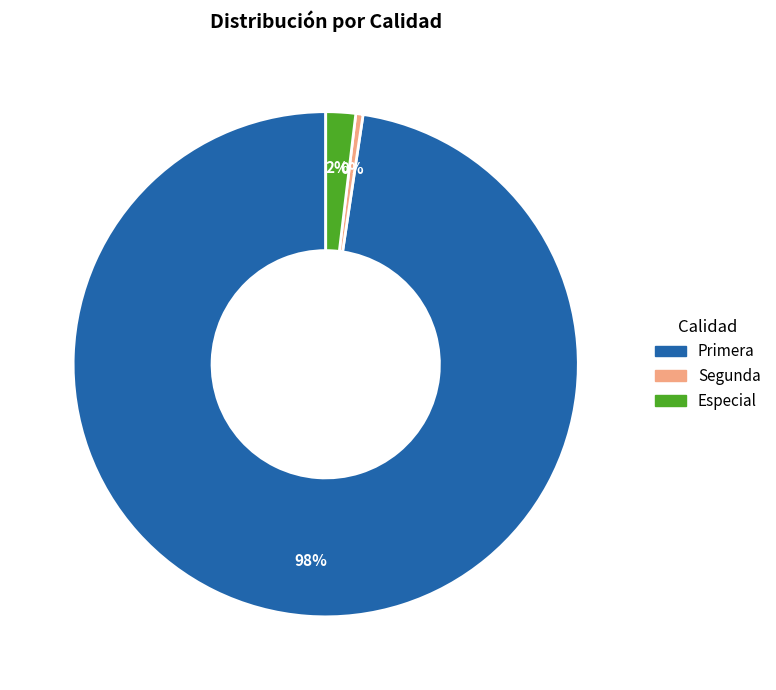

To the nearest percent, what is the average slice percentage?

33%